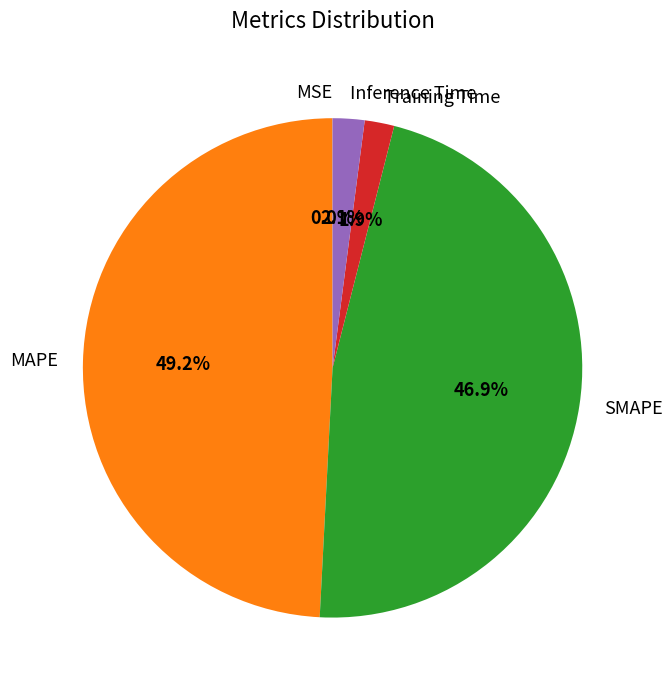

What is the largest slice in the pie chart?

MAPE